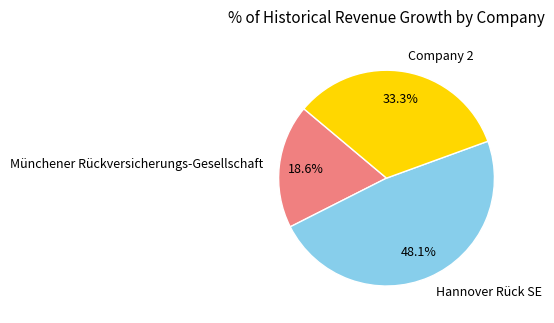

Do Münchener Rückversicherungs-Gesellschaft and Company 2 together represent more than half of the pie?

Yes